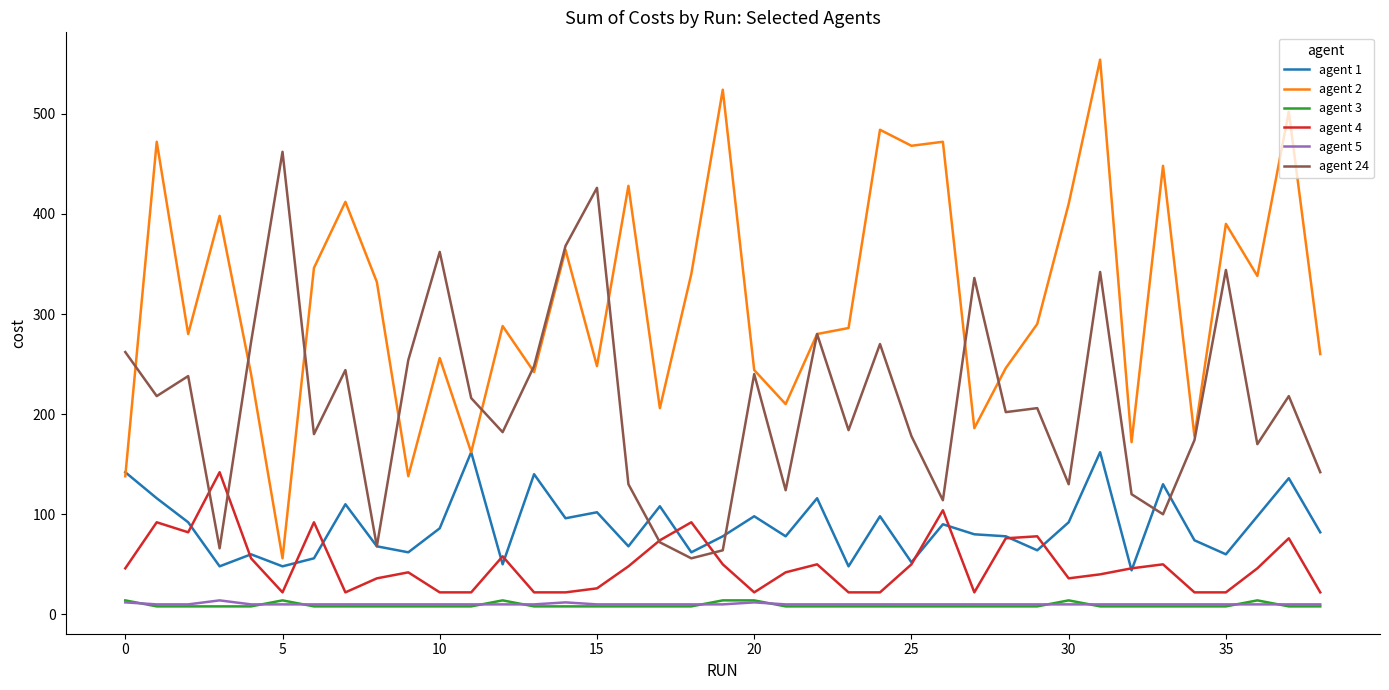

Does the chart have visible grid lines?

No